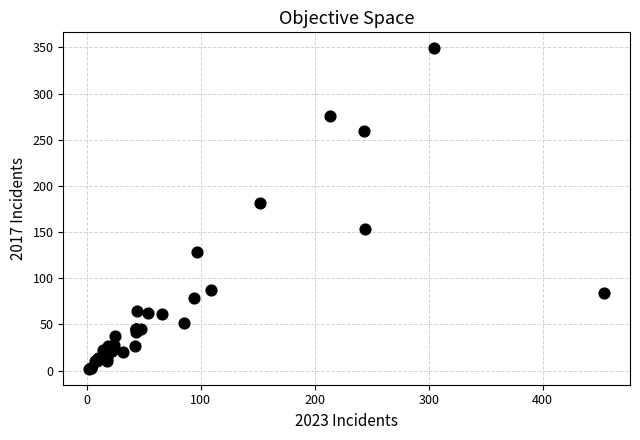

What Y value in the scatter plot is closest to 175?

182